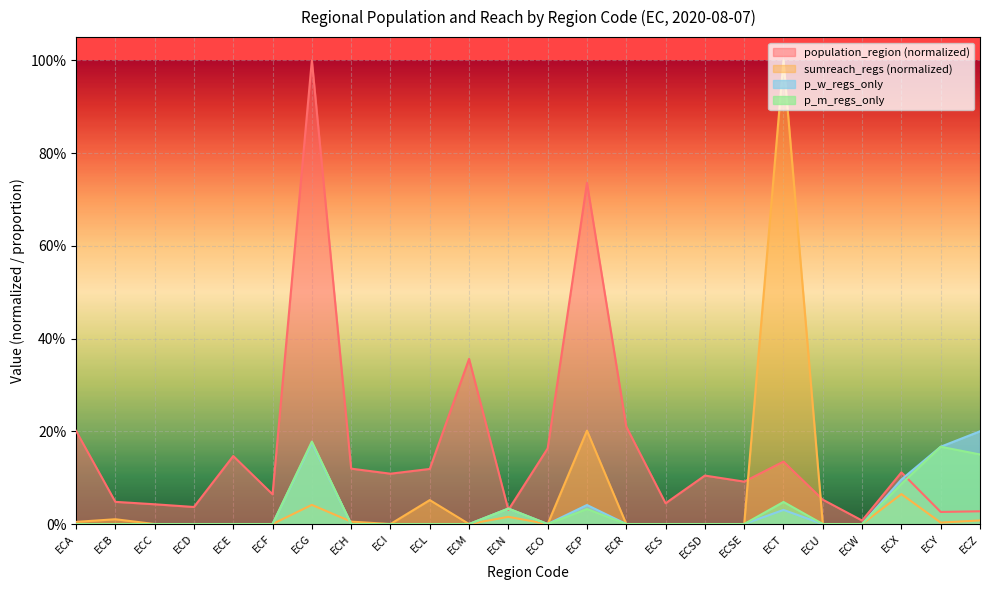

Rank the categories by sumreach_regs value from lowest to highest.

ECC, ECD, ECE, ECF, ECI, ECM, ECO, ECR, ECS, ECSD, ECSE, ECU, ECW, ECY, ECA, ECH, ECZ, ECB, ECN, ECG, ECL, ECX, ECP, ECT